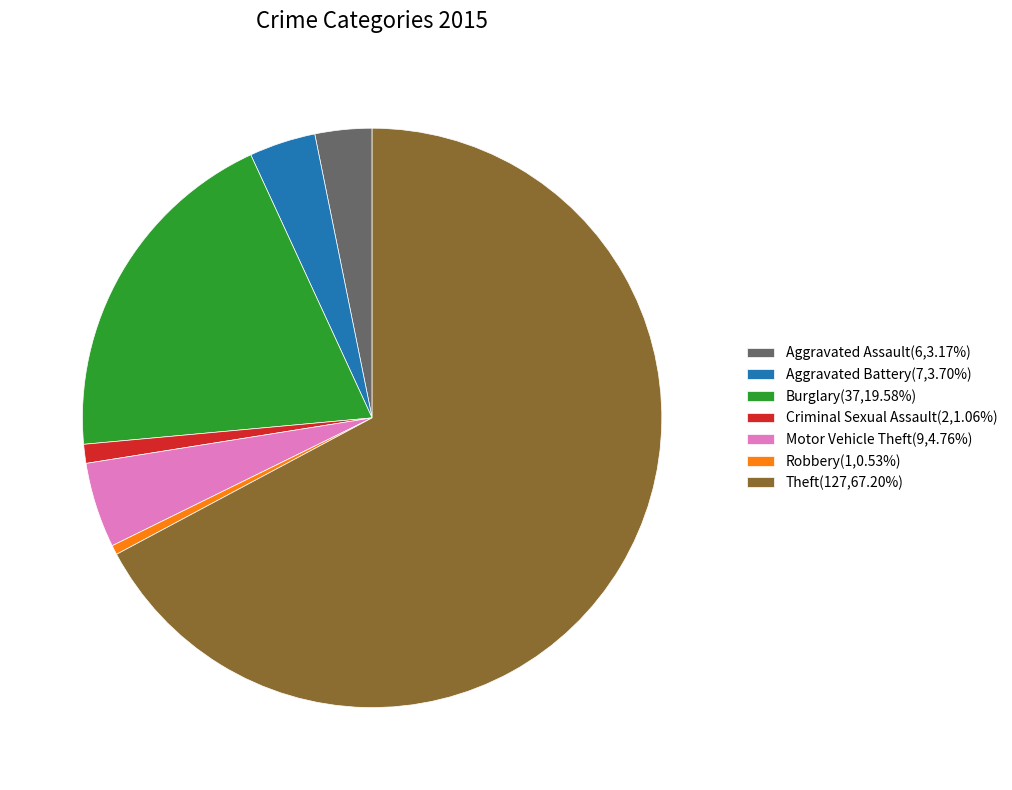

Does Aggravated Assault(6,3.17%) represent more than half of the total?

No